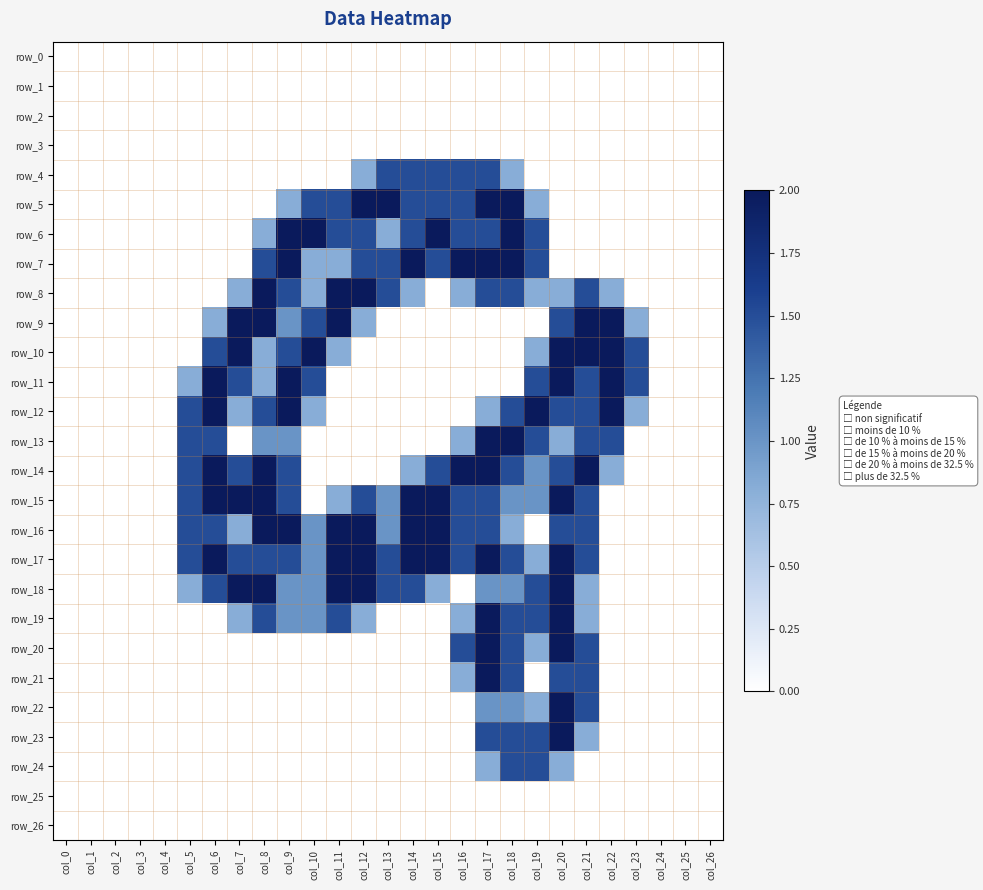

What is the average value of the row_20 series?

0.3